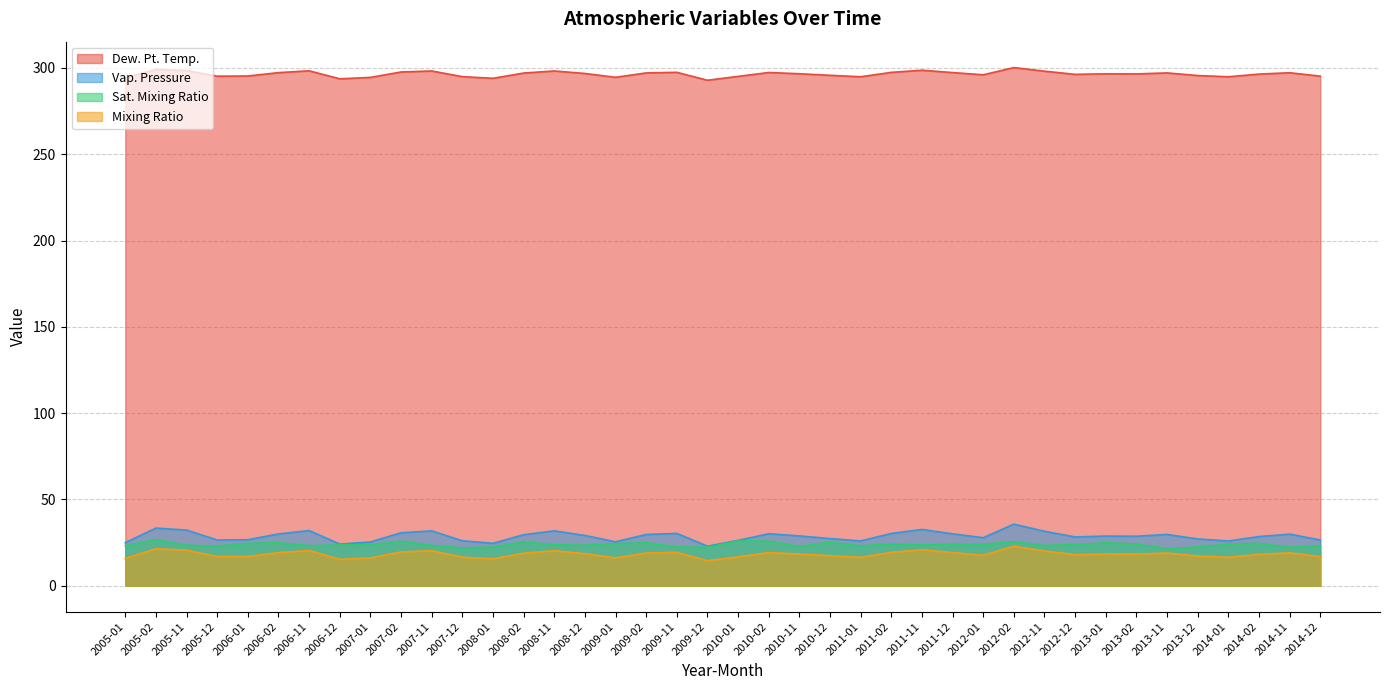

What are all the series names shown in the legend?

Dew. Pt. Temp., Vap. Pressure, Sat. Mixing Ratio, Mixing Ratio